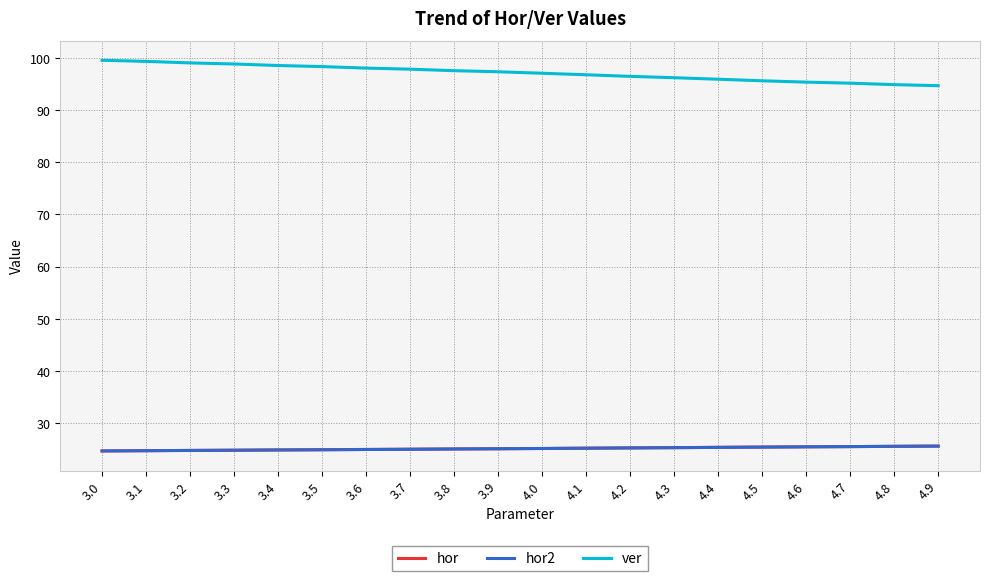

What is the difference between the hor2 values at 4.2 and 3.2?

0.5